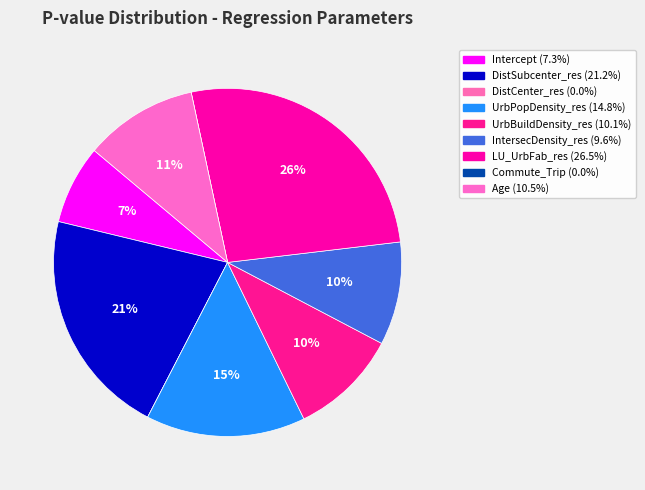

How much of the chart is everything except Age?

89.5%